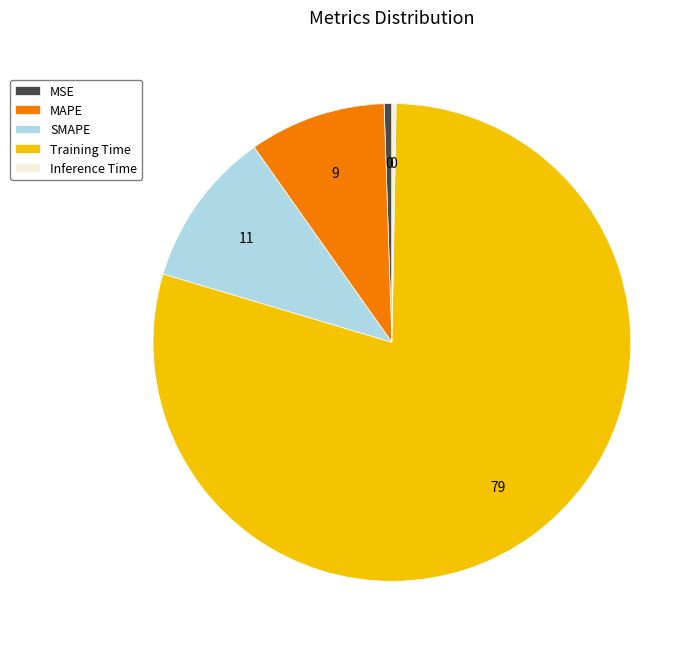

Which slice is the largest?

Training Time